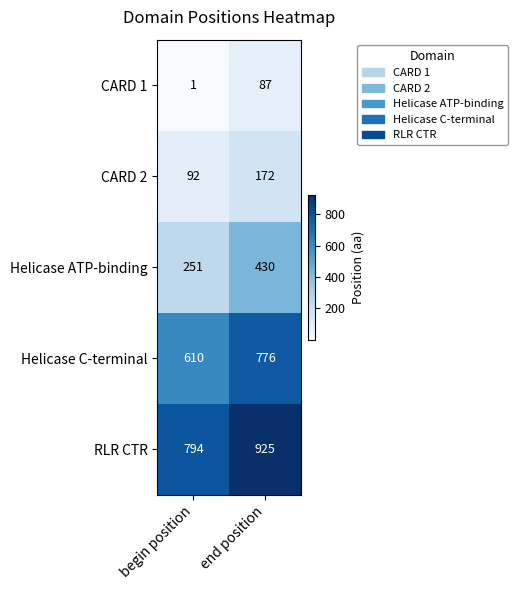

Between begin position and end position, which series saw the biggest shift?

Helicase ATP-binding